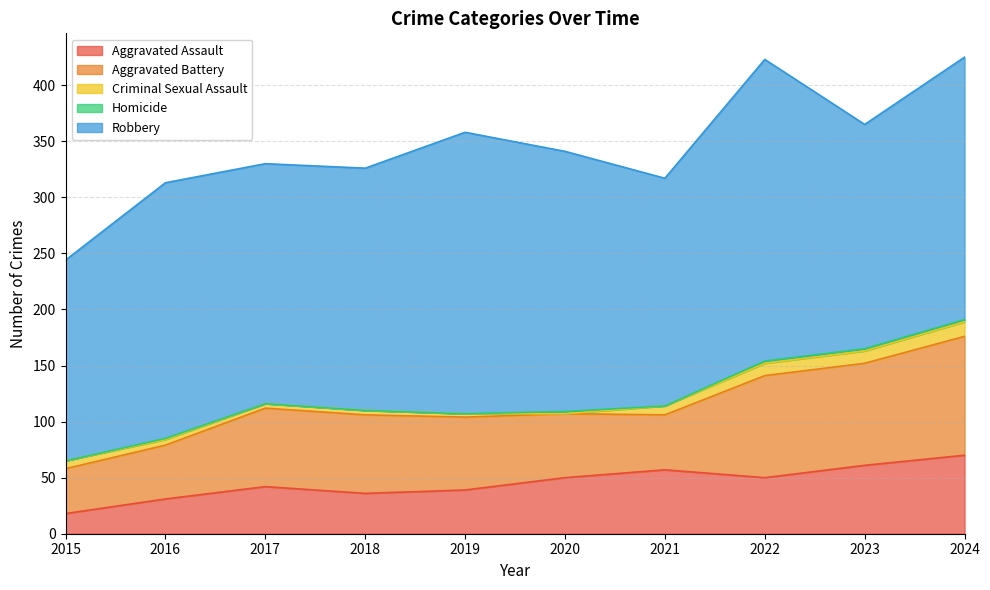

What is the difference between the maximum and second lowest values in the Criminal Sexual Assault series?

10